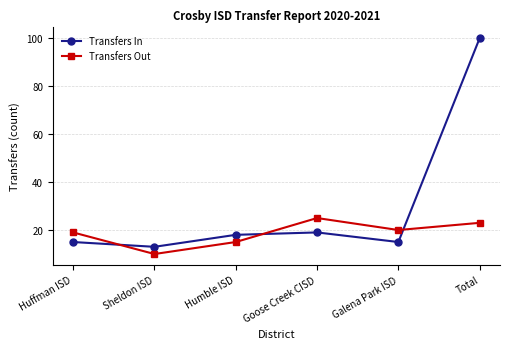

What is the difference between the highest and lowest values at Goose Creek CISD?

6